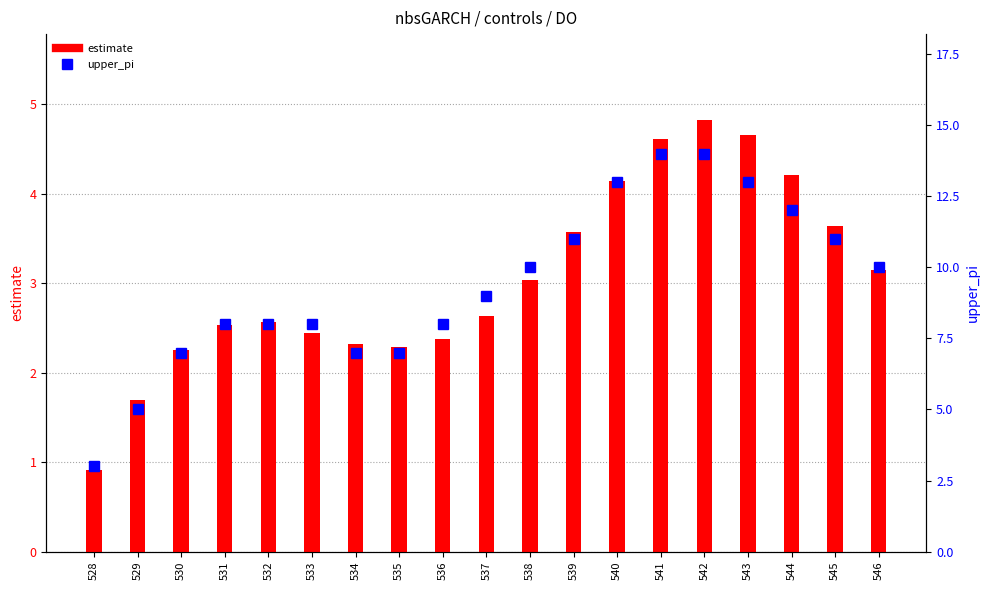

Which series has the largest total across all categories?

upper_pi